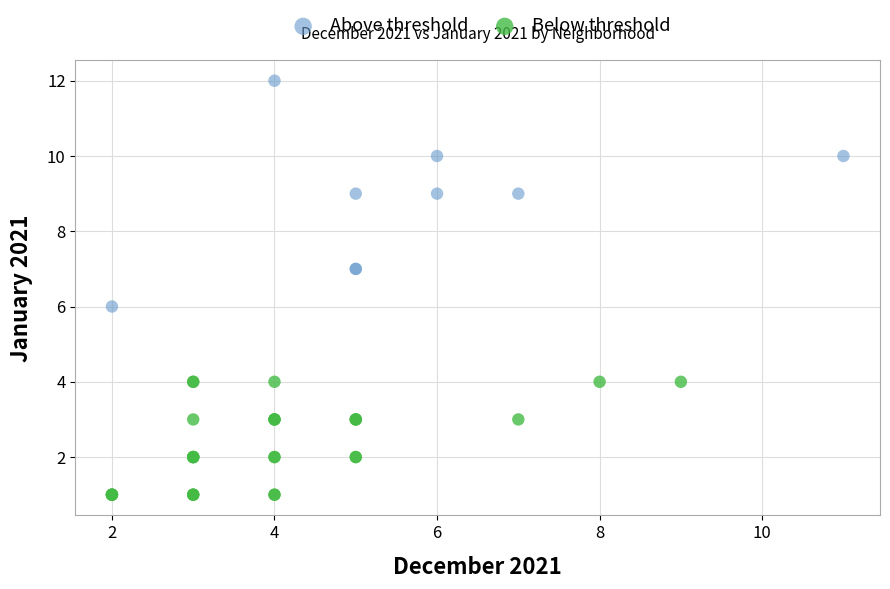

Which series reaches the maximum Y coordinate?

Above threshold